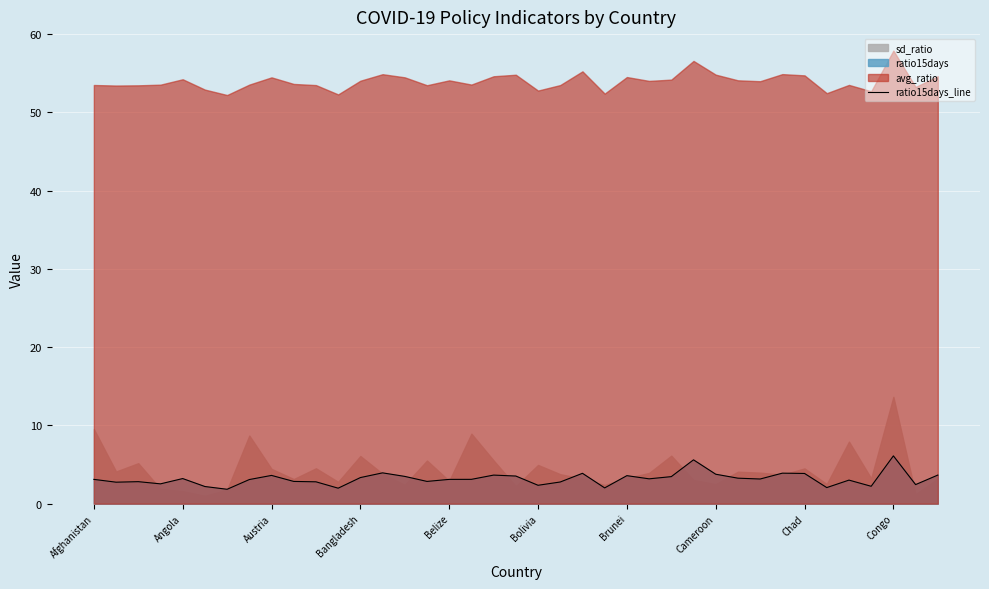

List the labels in order of value, largest first.

36, 27, 13, 31, 22, 32, 28, 38, 18, Chad, 24, 19, 14, 26, 12, 29, Belize, 25, 30, 17, Afghanistan, 16, Cameroon, 34, 15, Congo, Austria, 10, 21, Angola, Bangladesh, 37, 20, 35, Bolivia, 33, 23, 11, Brunei